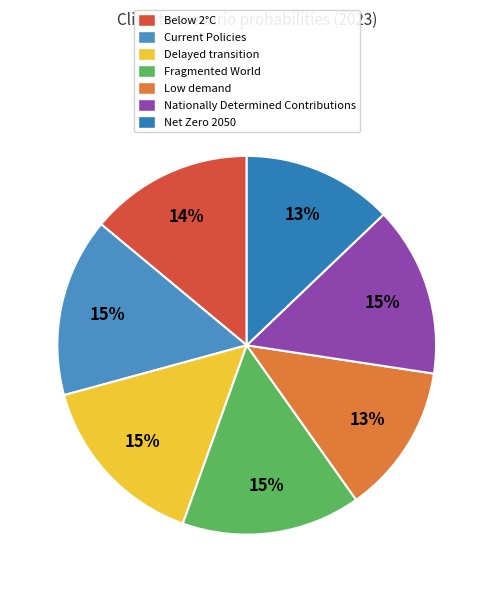

What is the largest slice in the pie chart?

Fragmented World